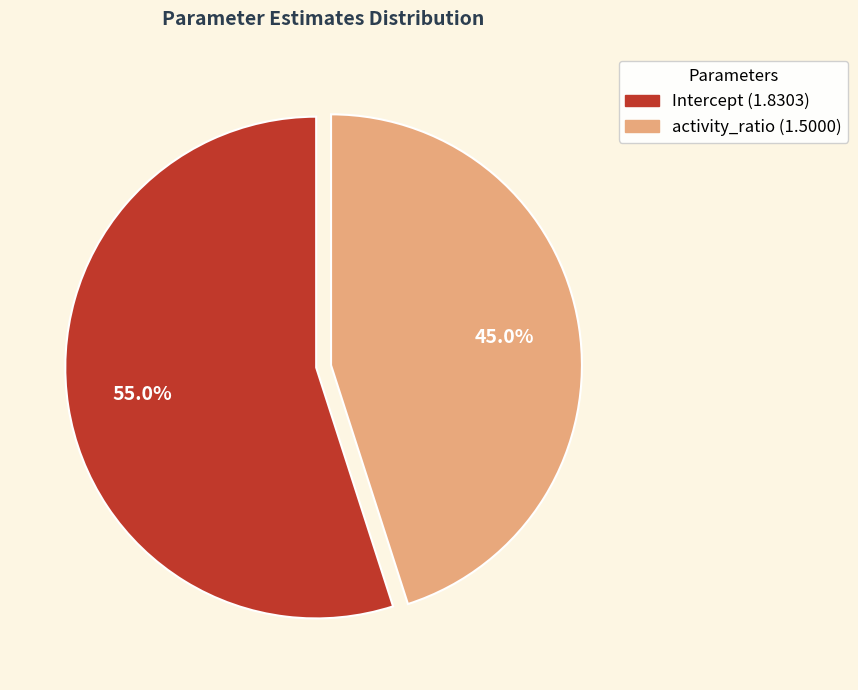

The activity_ratio slice represents 45% of the pie. True or false?

True